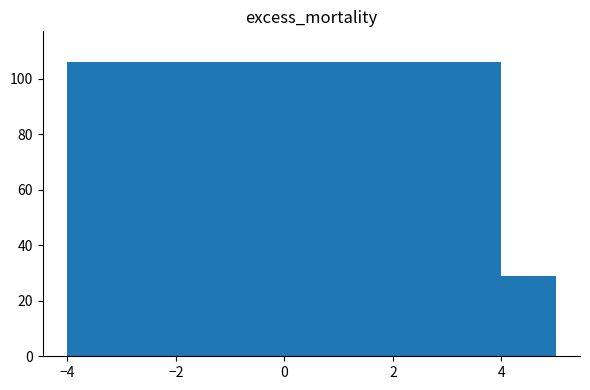

What is the minimum value shown in the chart?

29